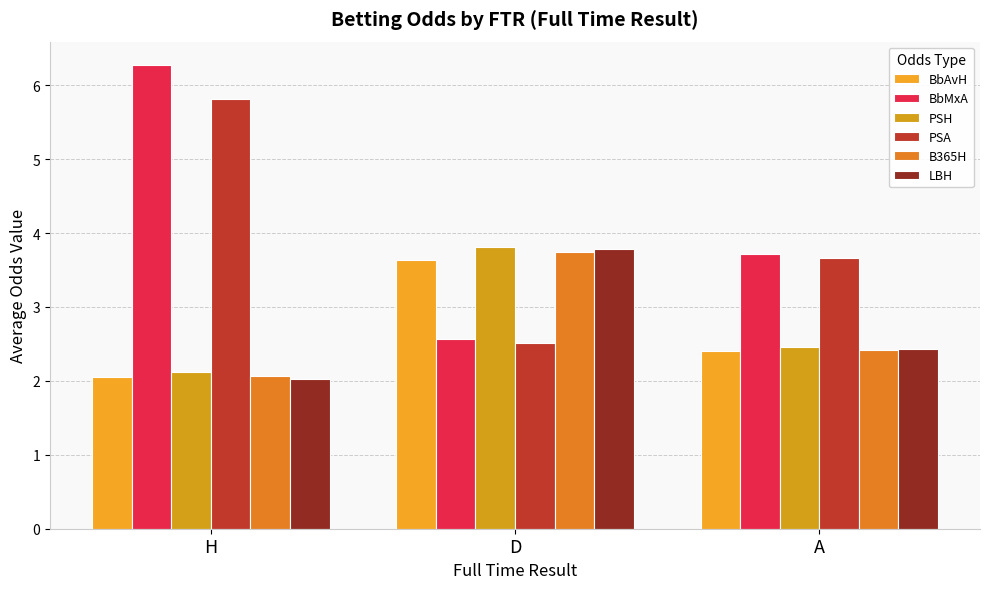

What is the total value across all series at A?

17.1